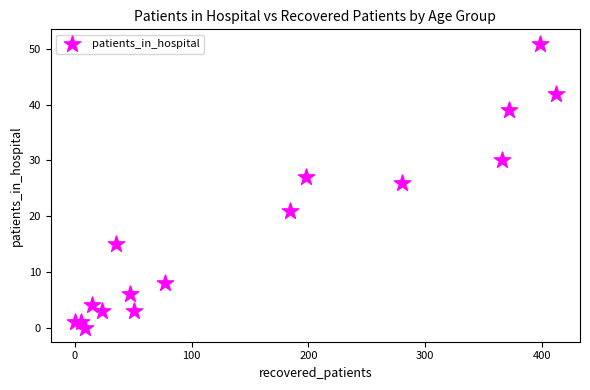

What is the range of Y values (max minus min)?

51